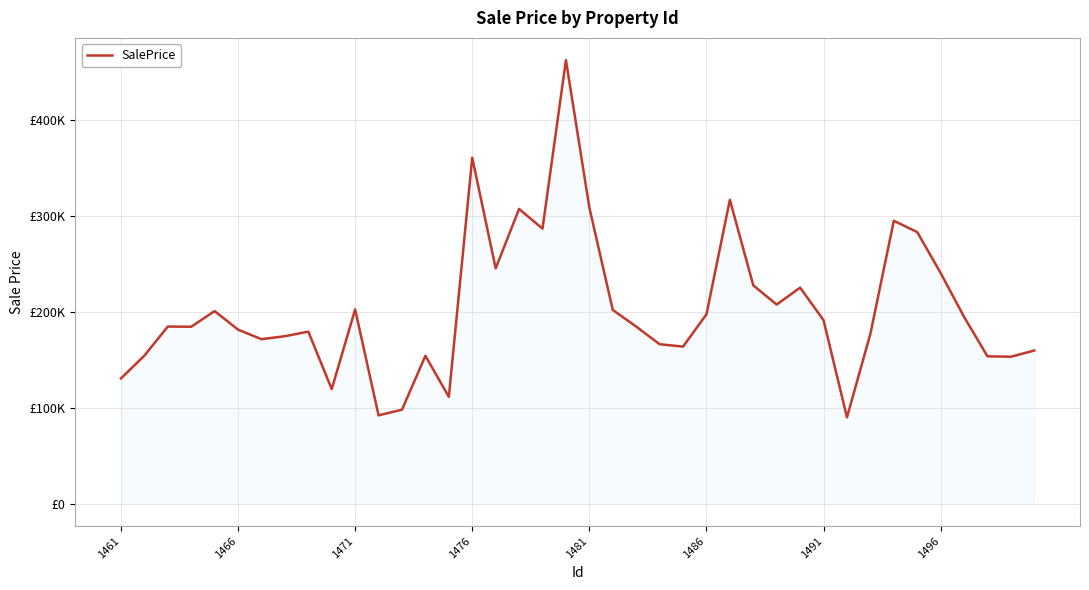

Is this an area chart (filled region under the line)?

Yes